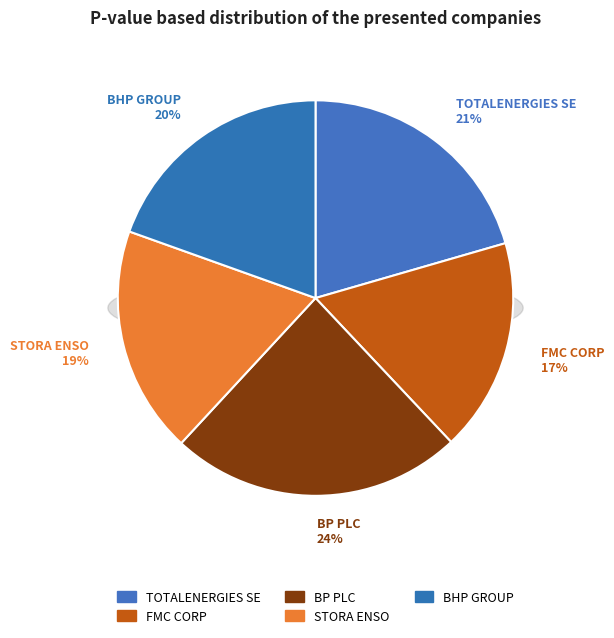

The TOTALENERGIES SE slice represents 21% of the pie. True or false?

True